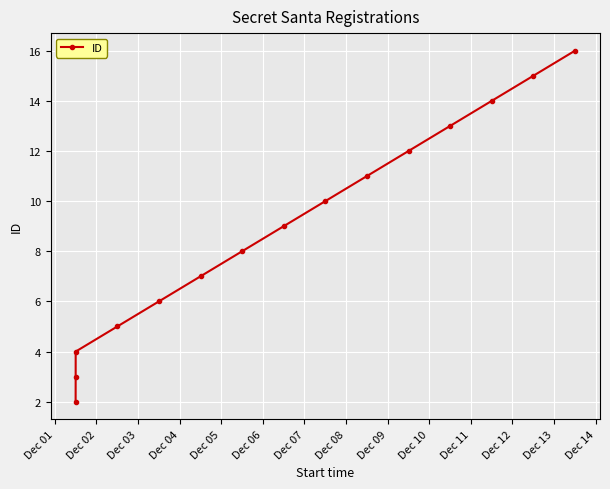

How many series are shown in this chart?

1